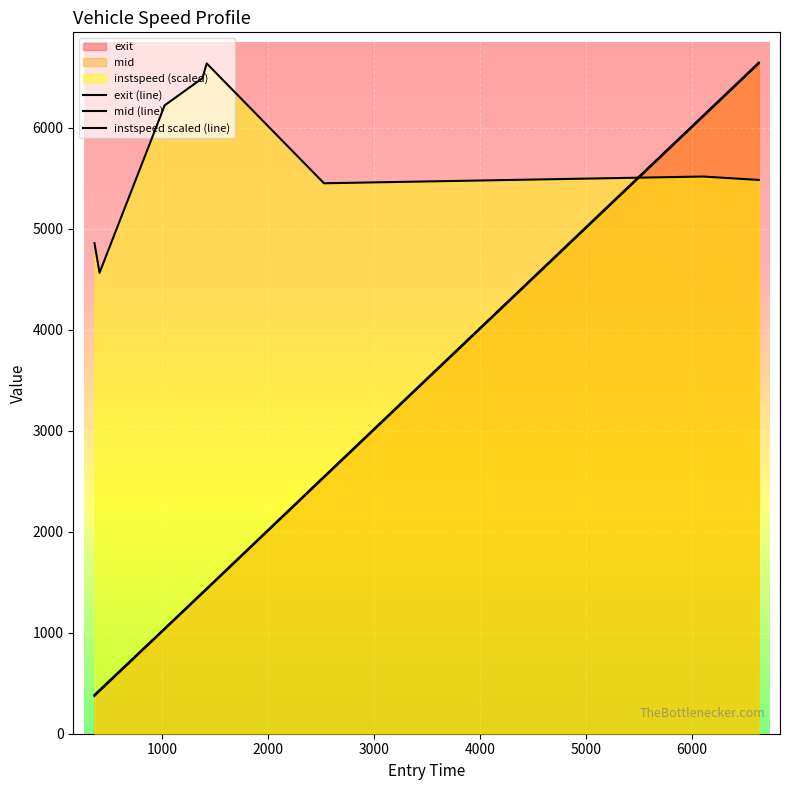

How many lines are shown in the chart?

3